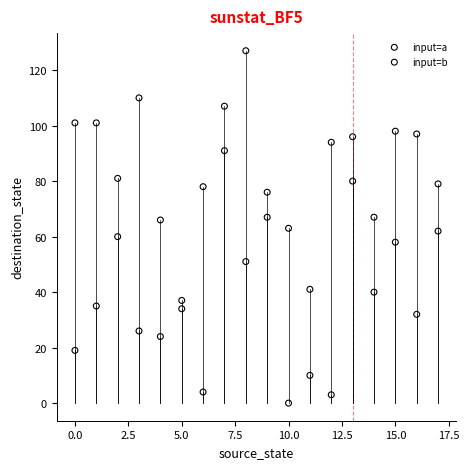

What are all the series names shown in the legend?

input=a, input=b